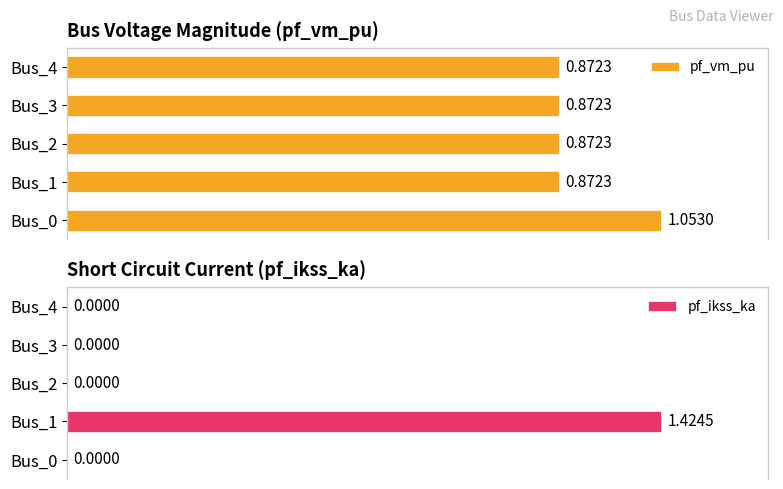

The pf_vm_pu series shows 1.1 at Bus_0. True or false?

True